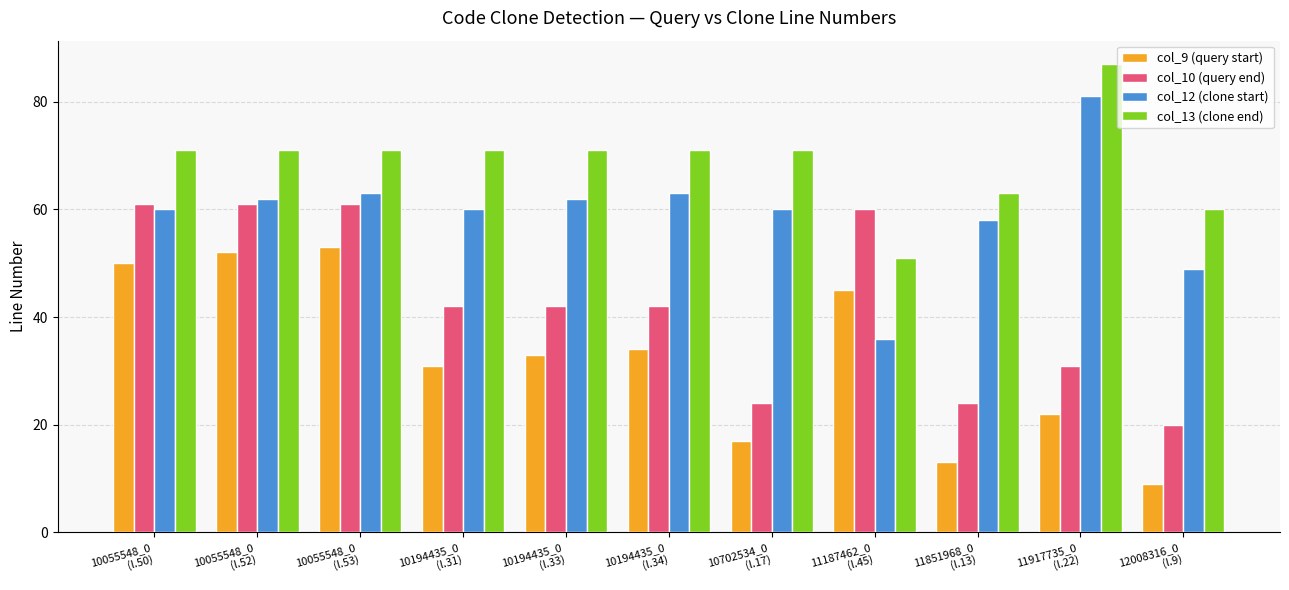

Which series changed the most between 10194435_0
(l.33) and 12008316_0
(l.9)?

col_9 (query start)